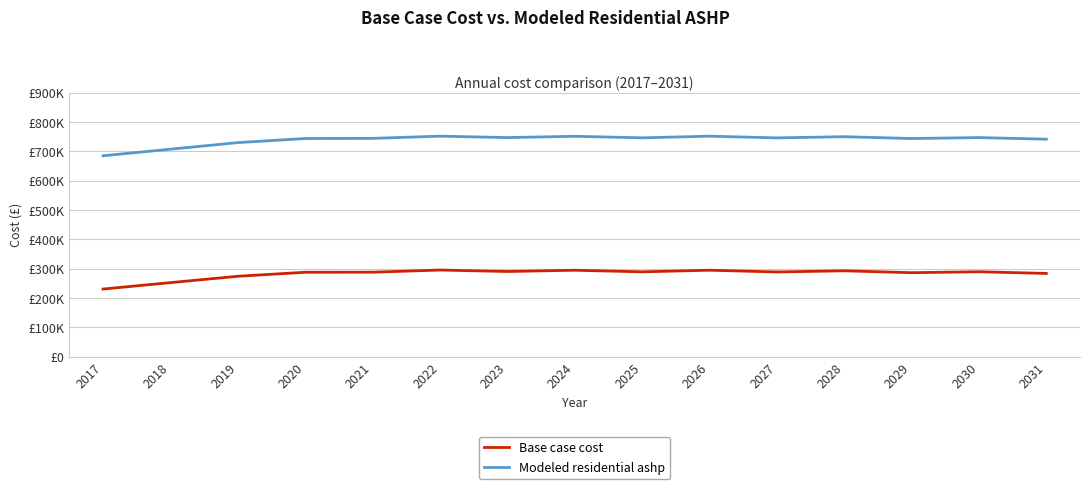

Is this an area chart (filled region under the line)?

No